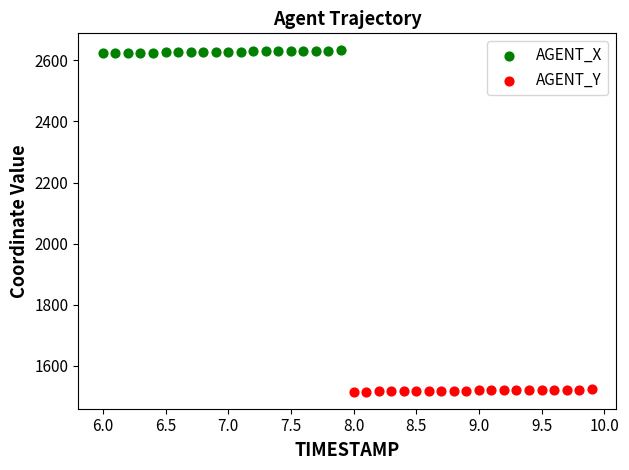

Which series reaches the minimum Y coordinate?

AGENT_Y